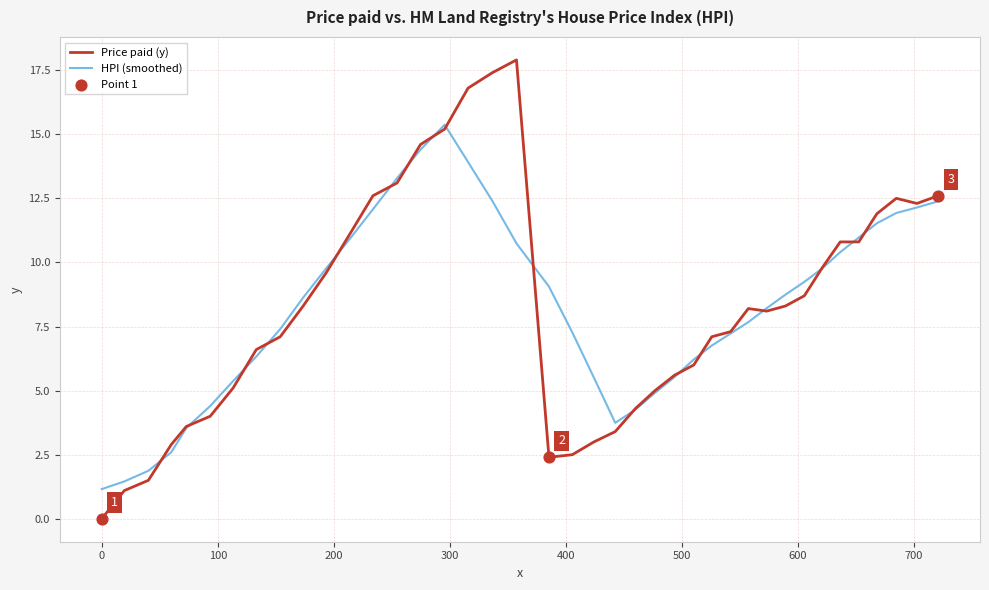

What is the greatest value displayed?

17.9